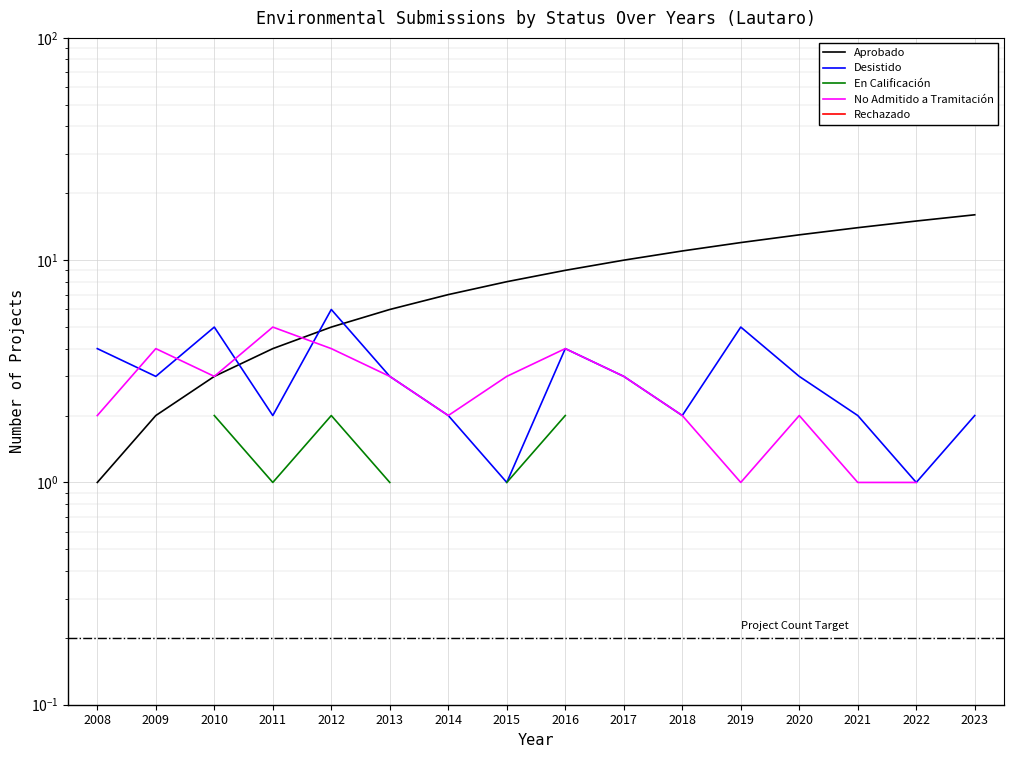

How many data points in Aprobado are less than 9?

8